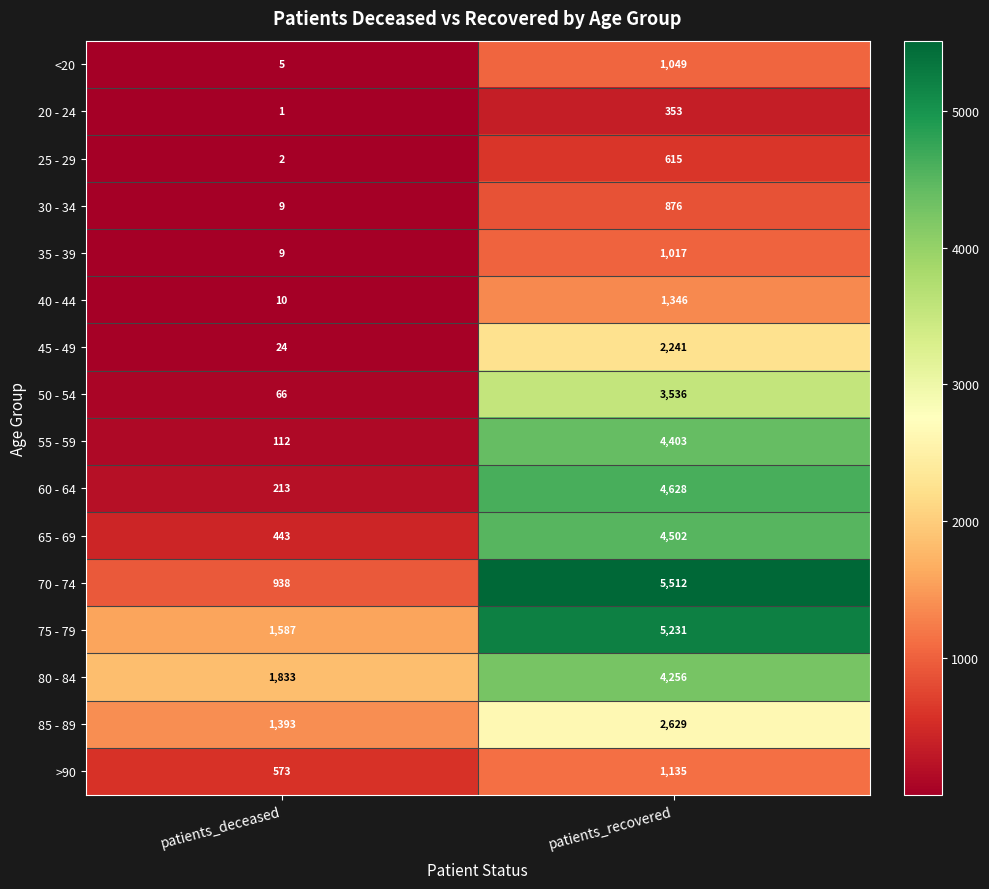

Is it true that 80 - 84 equals 4256 at patients_recovered?

True